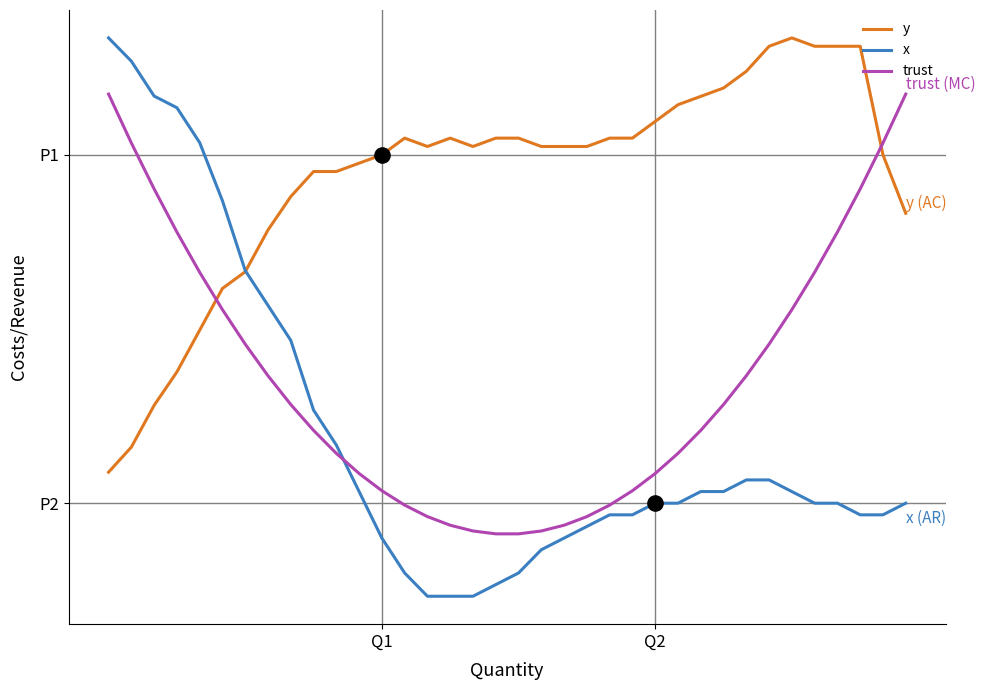

What are all the series names shown in the legend?

y, x, trust